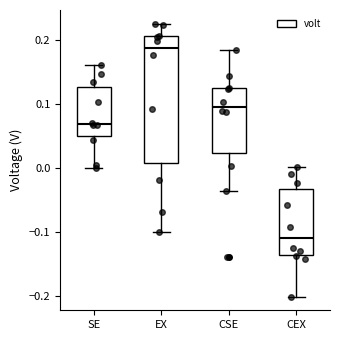

Comparing the boxes themselves (not the whiskers), which one is the tallest?

EX